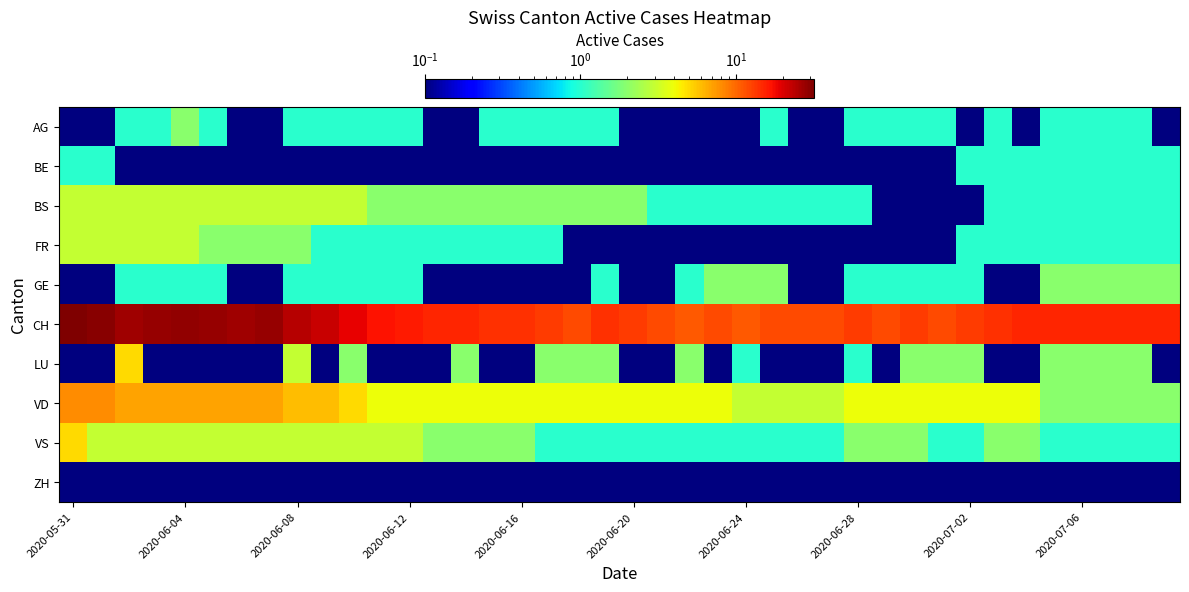

Reading left to right, list all the values displayed in this chart.

AG: 0.0	0.0	1.0	1.0	2.0	1.0	0.0	0.0	1.0	1.0	1.0	1.0	1.0	0.0	0.0	1.0	1.0	1.0	1.0	1.0	0.0	0.0	0.0	0.0	0.0	1.0	0.0	0.0	1.0	1.0	1.0	1.0	0.0	1.0	0.0	1.0	1.0	1.0	1.0	0.0
BE: 1.0	1.0	0.0	0.0	0.0	0.0	0.0	0.0	0.0	0.0	0.0	0.0	0.0	0.0	0.0	0.0	0.0	0.0	0.0	0.0	0.0	0.0	0.0	0.0	0.0	0.0	0.0	0.0	0.0	0.0	0.0	0.0	1.0	1.0	1.0	1.0	1.0	1.0	1.0	1.0
BS: 3.0	3.0	3.0	3.0	3.0	3.0	3.0	3.0	3.0	3.0	3.0	2.0	2.0	2.0	2.0	2.0	2.0	2.0	2.0	2.0	2.0	1.0	1.0	1.0	1.0	1.0	1.0	1.0	1.0	0.0	0.0	0.0	0.0	1.0	1.0	1.0	1.0	1.0	1.0	1.0
FR: 3.0	3.0	3.0	3.0	3.0	2.0	2.0	2.0	2.0	1.0	1.0	1.0	1.0	1.0	1.0	1.0	1.0	1.0	0.0	0.0	0.0	0.0	0.0	0.0	0.0	0.0	0.0	0.0	0.0	0.0	0.0	0.0	1.0	1.0	1.0	1.0	1.0	1.0	1.0	1.0
GE: 0.0	0.0	1.0	1.0	1.0	1.0	0.0	0.0	1.0	1.0	1.0	1.0	1.0	0.0	0.0	0.0	0.0	0.0	0.0	1.0	0.0	0.0	1.0	2.0	2.0	2.0	0.0	0.0	1.0	1.0	1.0	1.0	1.0	0.0	0.0	2.0	2.0	2.0	2.0	2.0
CH: 32.0	30.0	27.0	28.0	29.0	28.0	27.0	28.0	24.0	22.0	19.0	17.0	16.0	15.0	15.0	14.0	14.0	13.0	12.0	14.0	13.0	12.0	11.0	12.0	11.0	12.0	12.0	12.0	13.0	12.0	13.0	12.0	13.0	14.0	15.0	15.0	15.0	15.0	15.0	15.0
LU: 0.0	0.0	5.0	0.0	0.0	0.0	0.0	0.0	3.0	0.0	2.0	0.0	0.0	0.0	2.0	0.0	0.0	2.0	2.0	2.0	0.0	0.0	2.0	0.0	1.0	0.0	0.0	0.0	1.0	0.0	2.0	2.0	2.0	0.0	0.0	2.0	2.0	2.0	2.0	0.0
VD: 8.0	8.0	7.0	7.0	7.0	7.0	7.0	7.0	6.0	6.0	5.0	4.0	4.0	4.0	4.0	4.0	4.0	4.0	4.0	4.0	4.0	4.0	4.0	4.0	3.0	3.0	3.0	3.0	4.0	4.0	4.0	4.0	4.0	4.0	4.0	2.0	2.0	2.0	2.0	2.0
VS: 5.0	3.0	3.0	3.0	3.0	3.0	3.0	3.0	3.0	3.0	3.0	3.0	3.0	2.0	2.0	2.0	2.0	1.0	1.0	1.0	1.0	1.0	1.0	1.0	1.0	1.0	1.0	1.0	2.0	2.0	2.0	1.0	1.0	2.0	2.0	1.0	1.0	1.0	1.0	1.0
ZH: 0.0	0.0	0.0	0.0	0.0	0.0	0.0	0.0	0.0	0.0	0.0	0.0	0.0	0.0	0.0	0.0	0.0	0.0	0.0	0.0	0.0	0.0	0.0	0.0	0.0	0.0	0.0	0.0	0.0	0.0	0.0	0.0	0.0	0.0	0.0	0.0	0.0	0.0	0.0	0.0